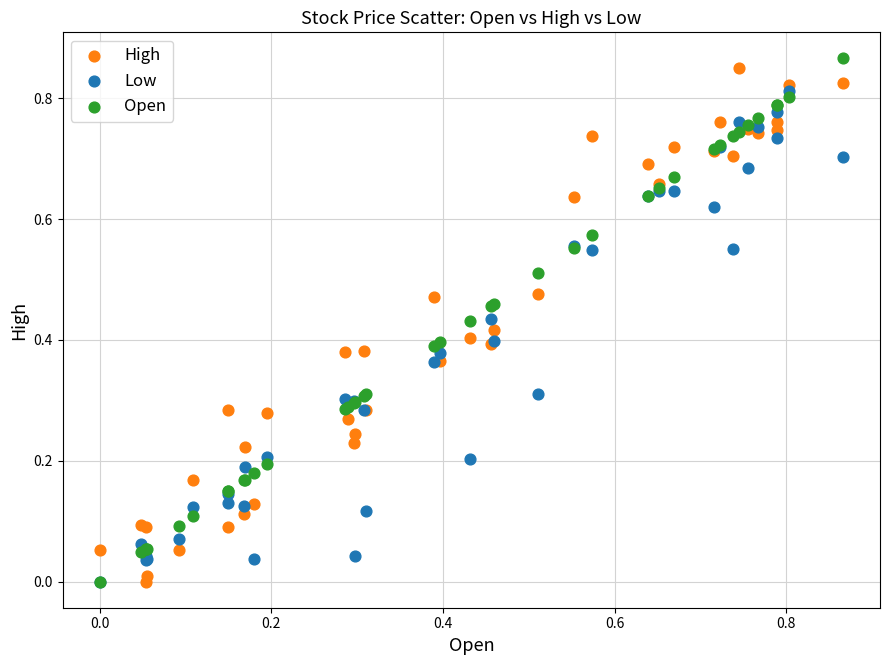

What are all the series names shown in the legend?

High, Low, Open